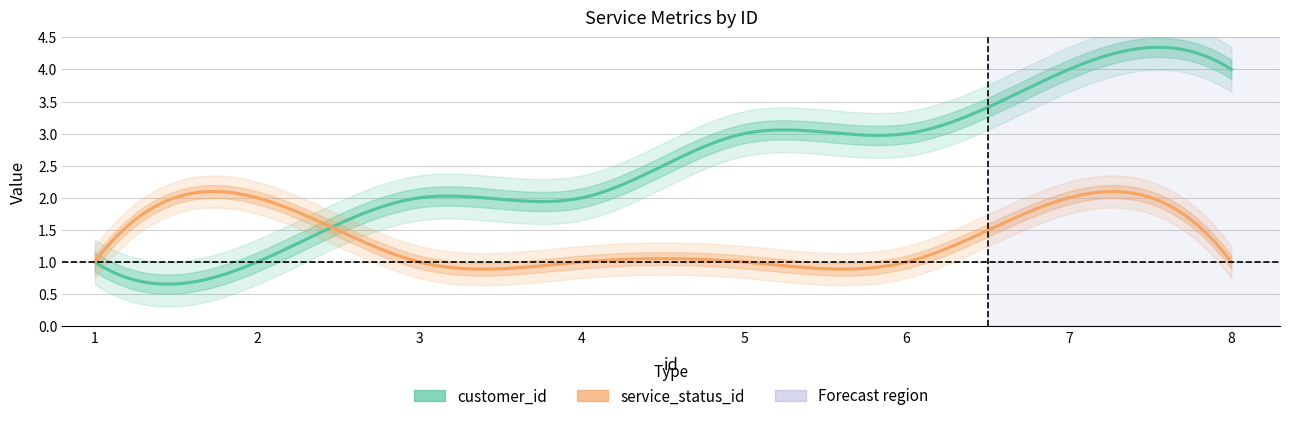

Between 7 and 4, which is larger?

7